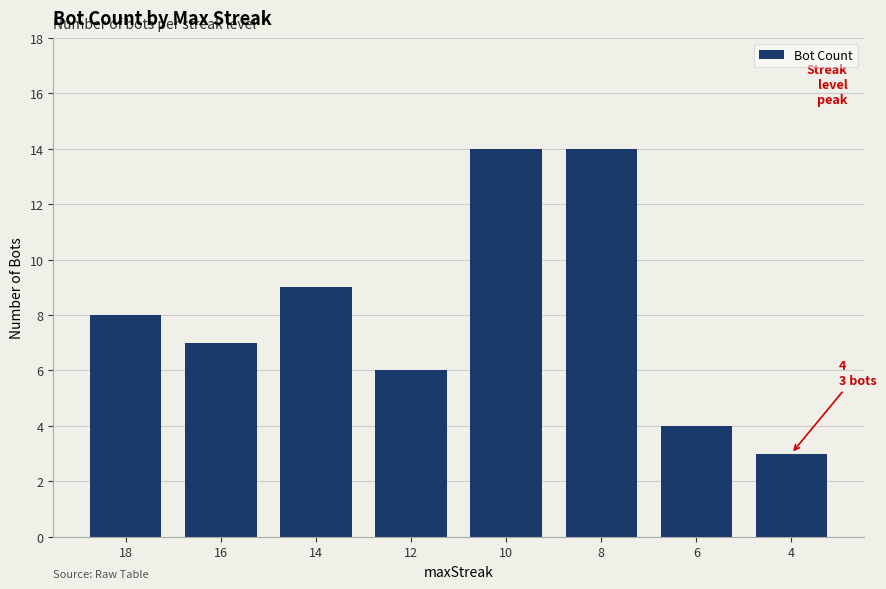

How many categories are shown in the chart?

8